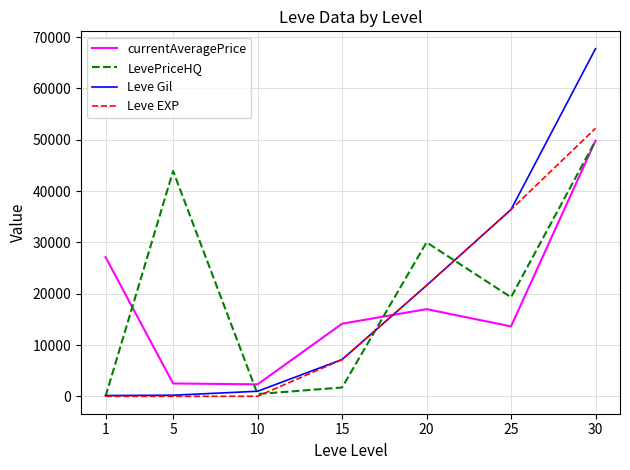

Count the number of data series in this chart.

4